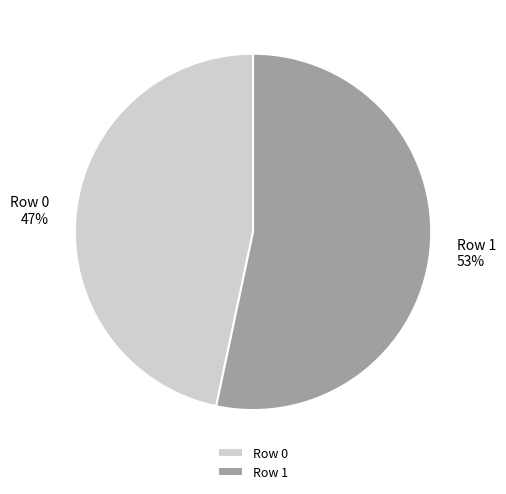

Is it true that Row 0 is 57% of the pie?

False